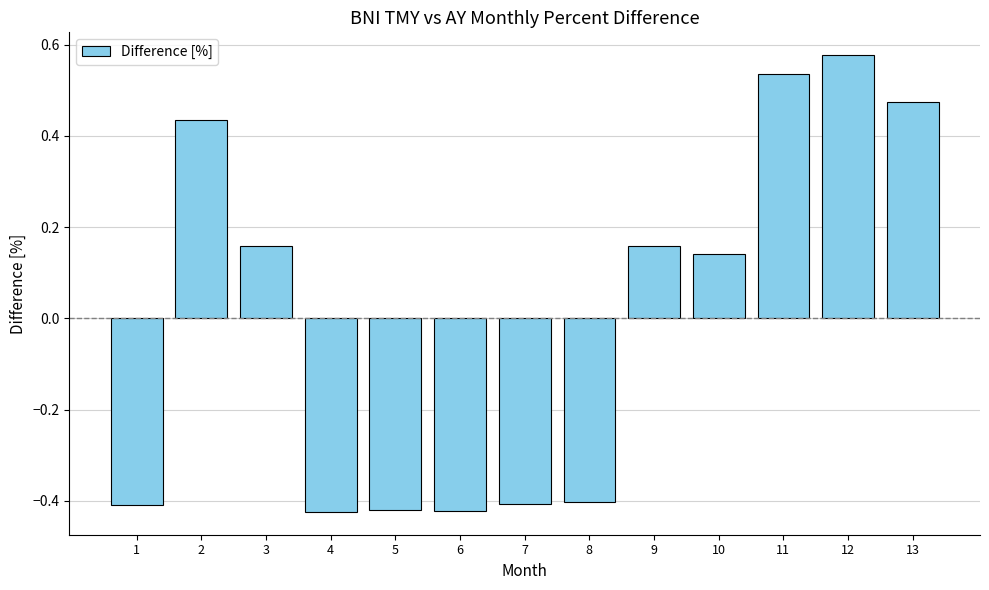

What is the difference between the second highest and minimum values?

1.0